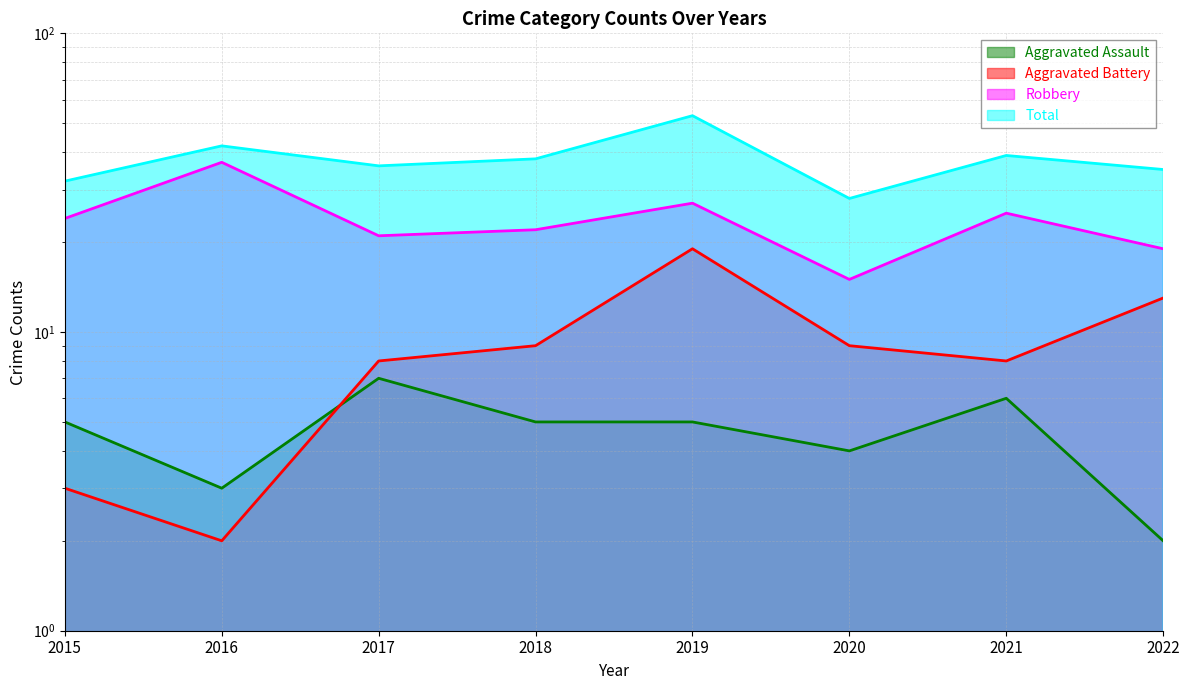

Reading left to right, transcribe all the data shown in this chart.

Aggravated Assault: 5	3	7	5	5	4	6	2
Aggravated Battery: 3	2	8	9	19	9	8	13
Robbery: 24	37	21	22	27	15	25	19
Total: 32	42	36	38	53	28	39	35